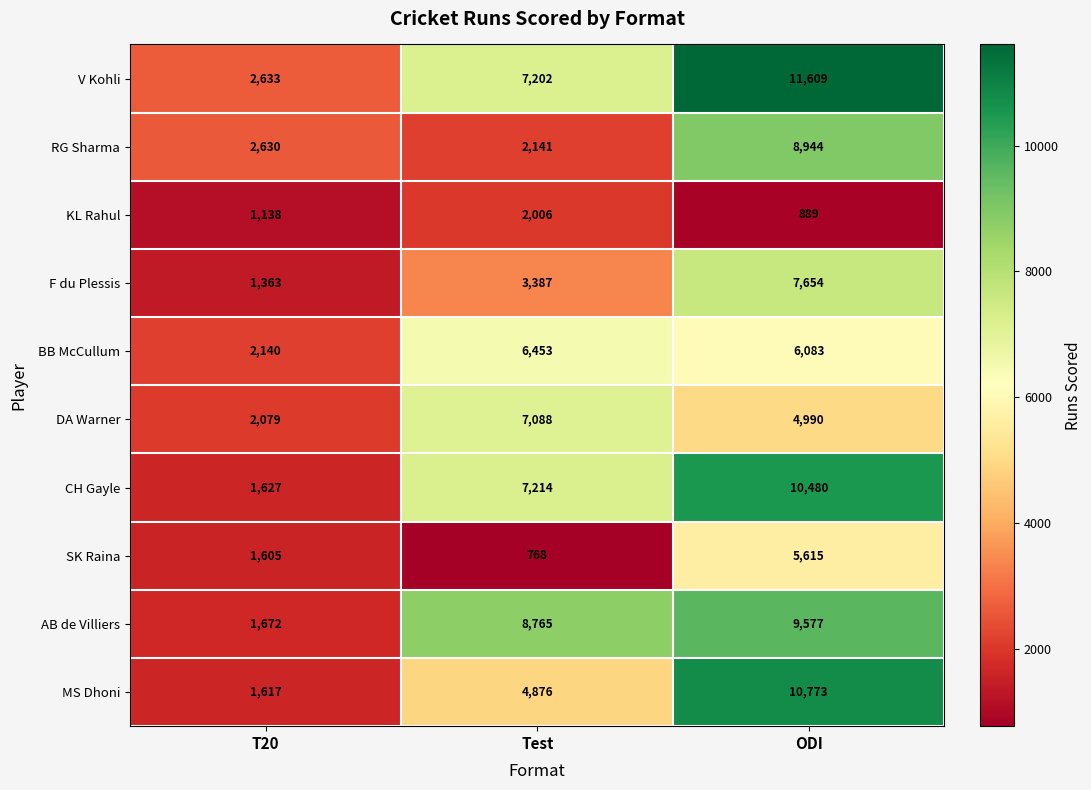

Reading left to right, list all the values displayed in this chart.

V Kohli: 2633	7202	11609
RG Sharma: 2630	2141	8944
KL Rahul: 1138	2006	889
F du Plessis: 1363	3387	7654
BB McCullum: 2140	6453	6083
DA Warner: 2079	7088	4990
CH Gayle: 1627	7214	10480
SK Raina: 1605	768	5615
AB de Villiers: 1672	8765	9577
MS Dhoni: 1617	4876	10773